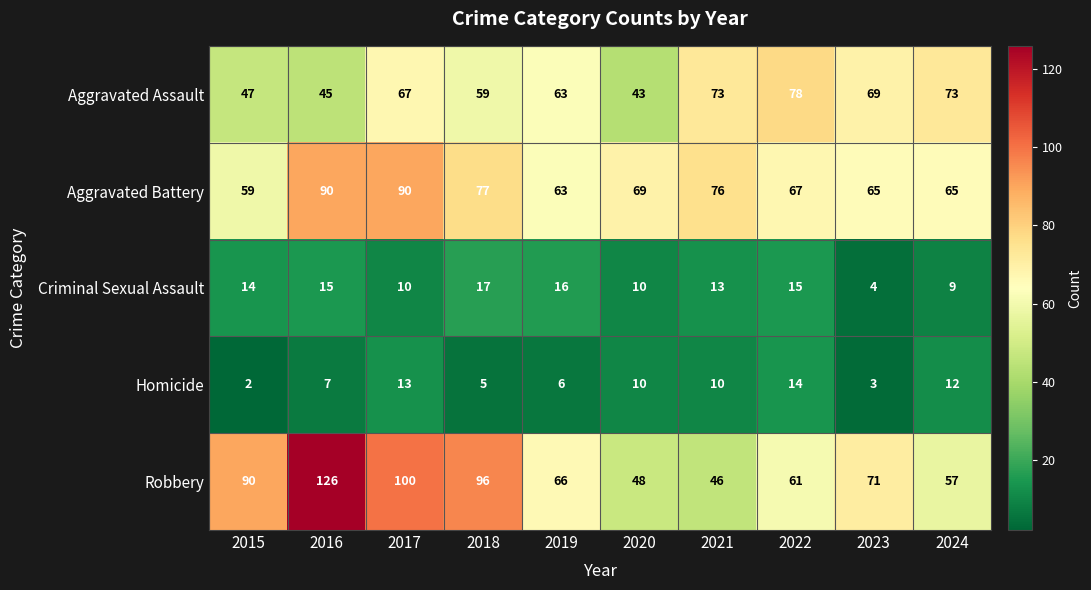

Rank the series at 2015 from highest to lowest value.

Robbery, Aggravated Battery, Aggravated Assault, Criminal Sexual Assault, Homicide